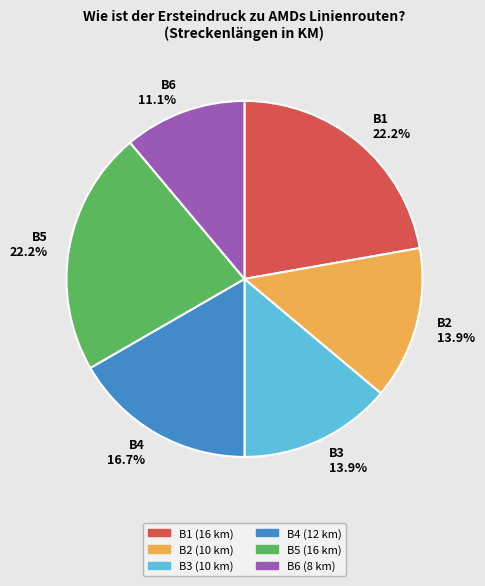

What is the smallest slice in the pie chart?

B6